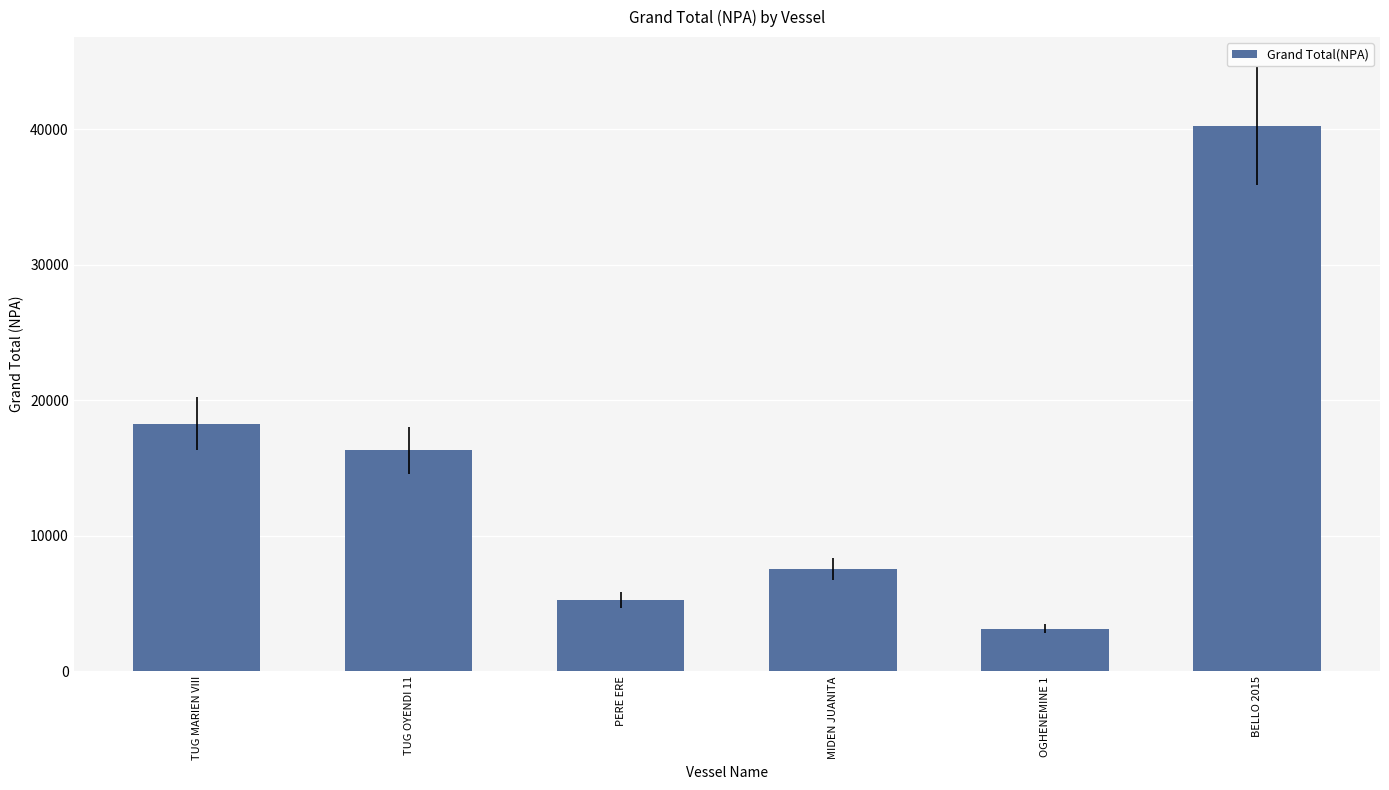

Reading left to right, transcribe all the data shown in this chart.

TUG MARIEN VIII=18277.8	TUG OYENDI 11=16295.6	PERE ERE=5267.7	MIDEN JUANITA=7536.2	OGHENEMINE 1=3159.7	BELLO 2015=40243.9